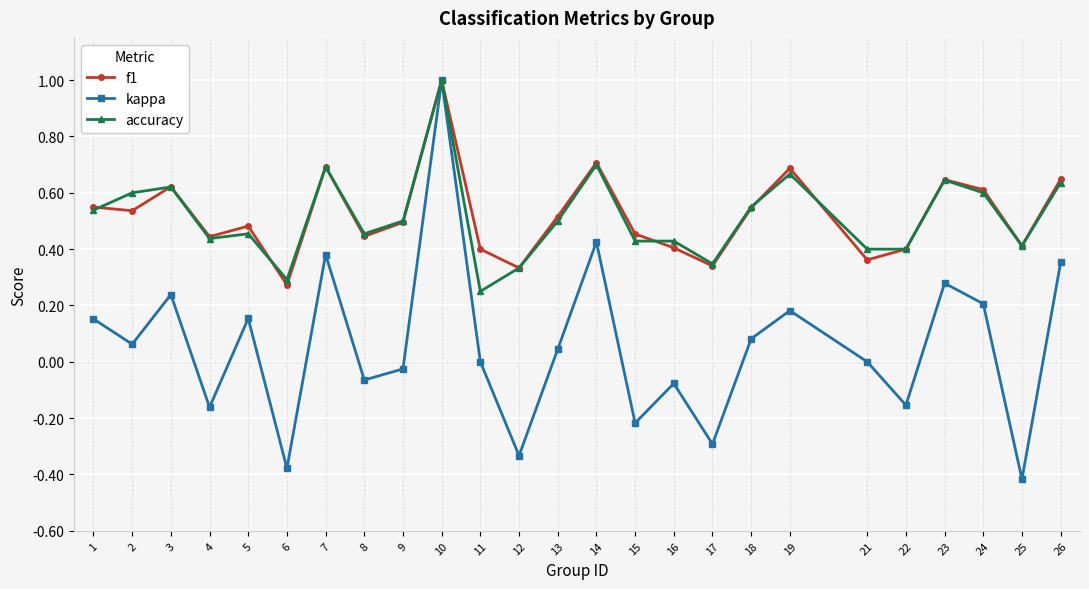

At which category is the sum across all series the highest?

10